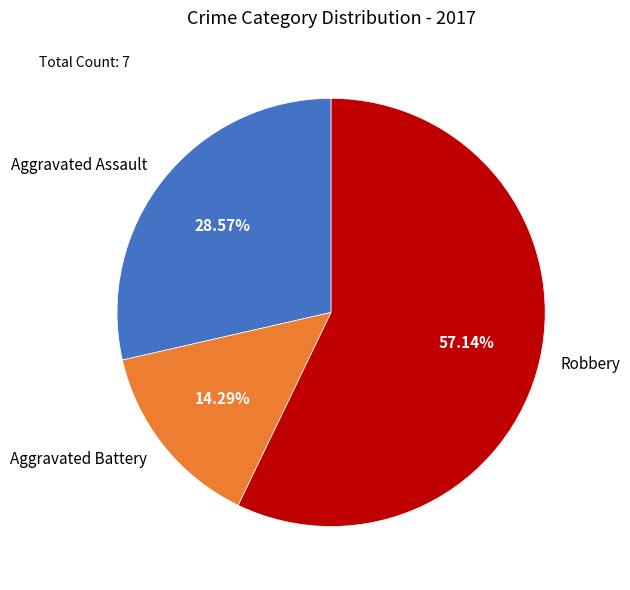

How many segments does this pie chart have?

3